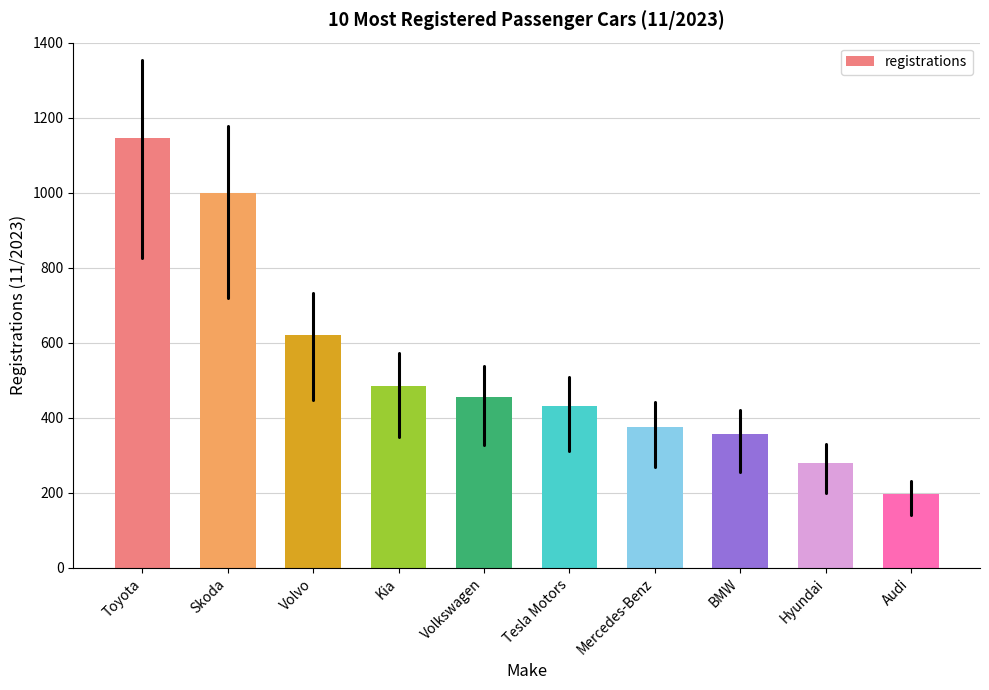

Reading left to right, transcribe all the data shown in this chart.

1147	998	620	485	455	432	375	356	279	196